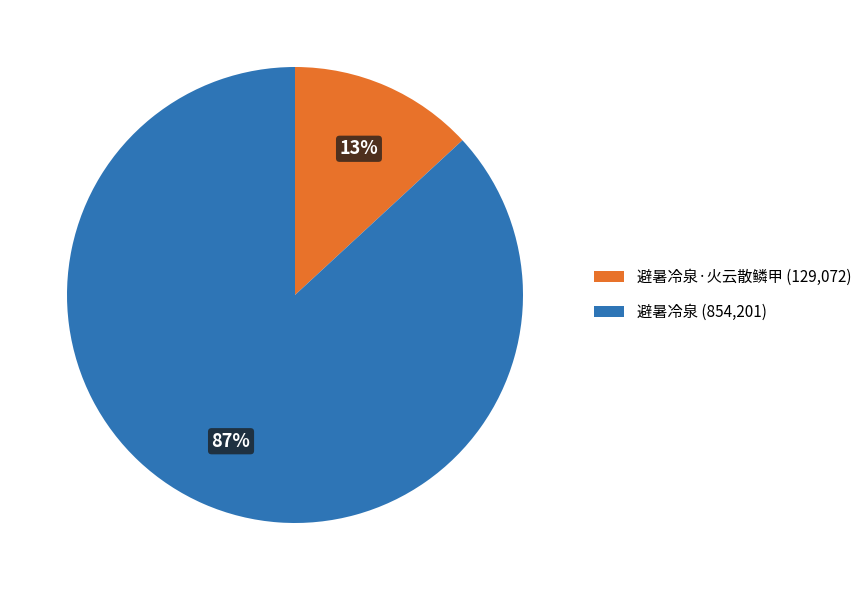

Is there any slice that represents more than half of the pie?

Yes